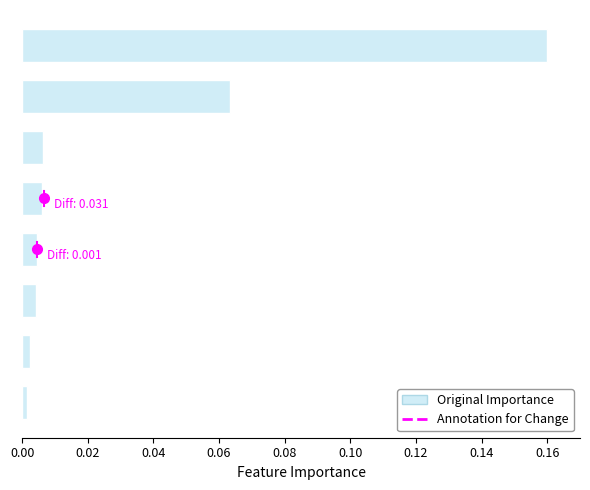

How many distinct data groups are displayed?

1